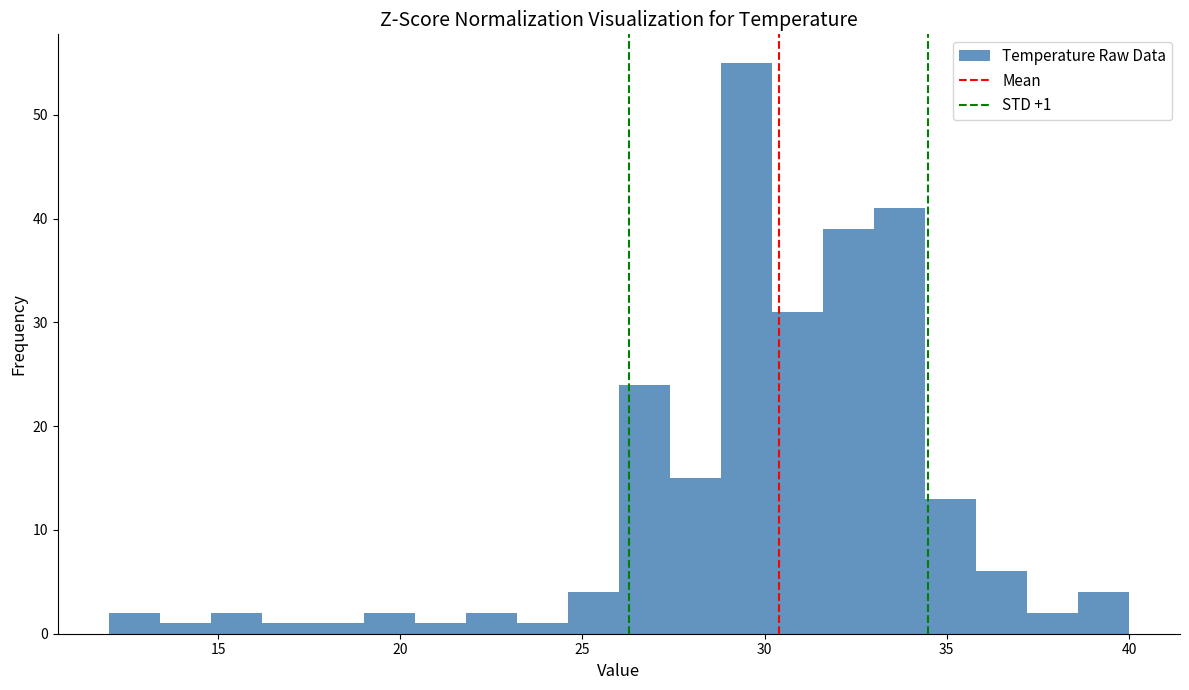

Read against the x-axis, roughly where is the centre of the tallest bar?

29.5